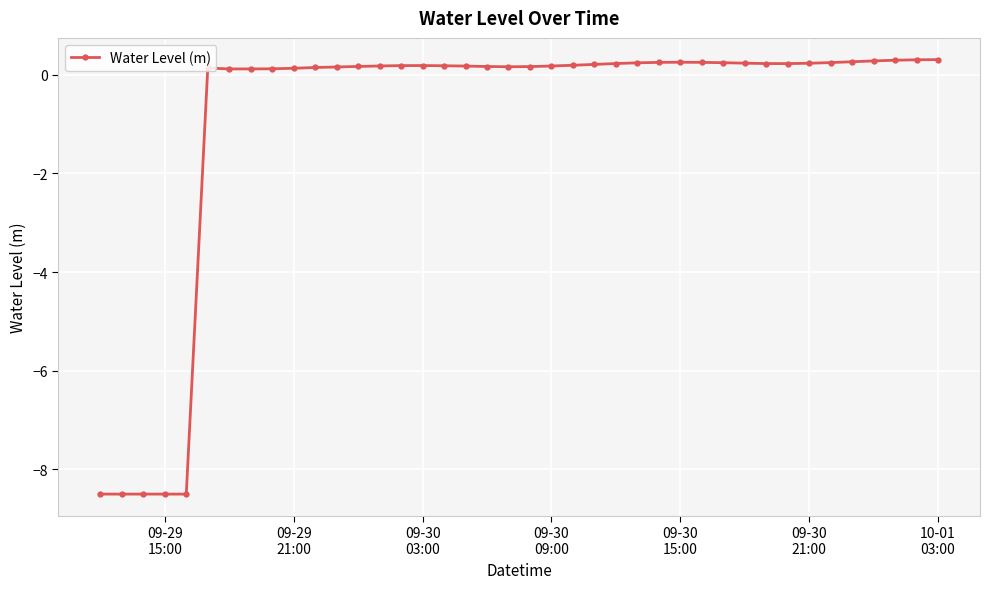

What is the smallest value displayed?

-8.5